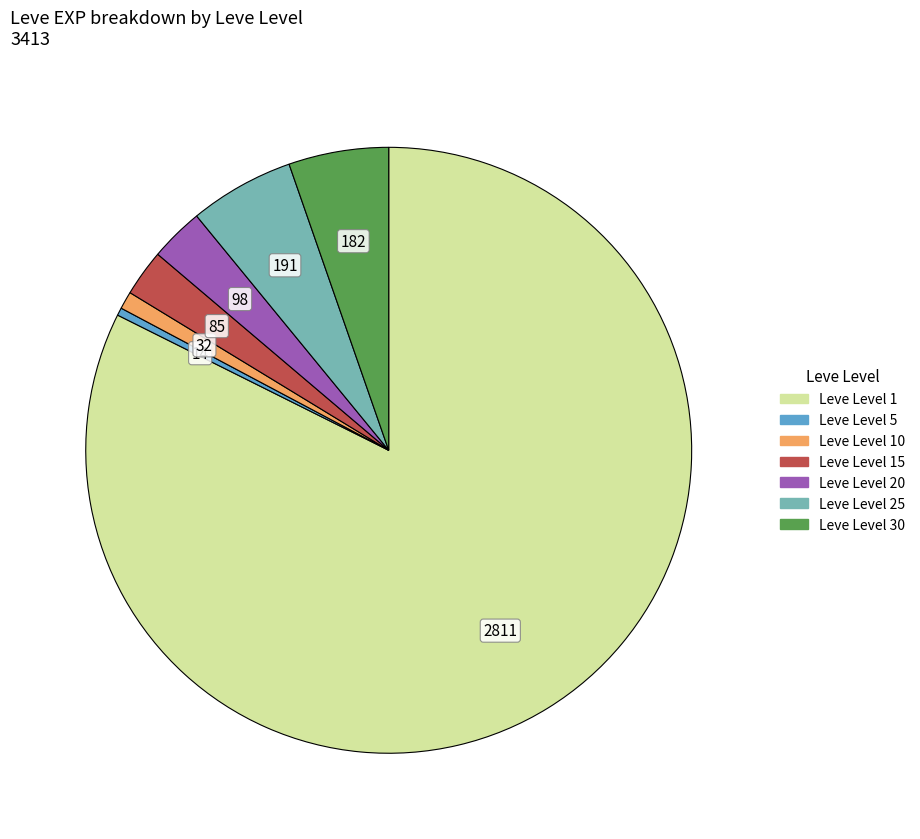

Does any single category account for the majority?

Yes